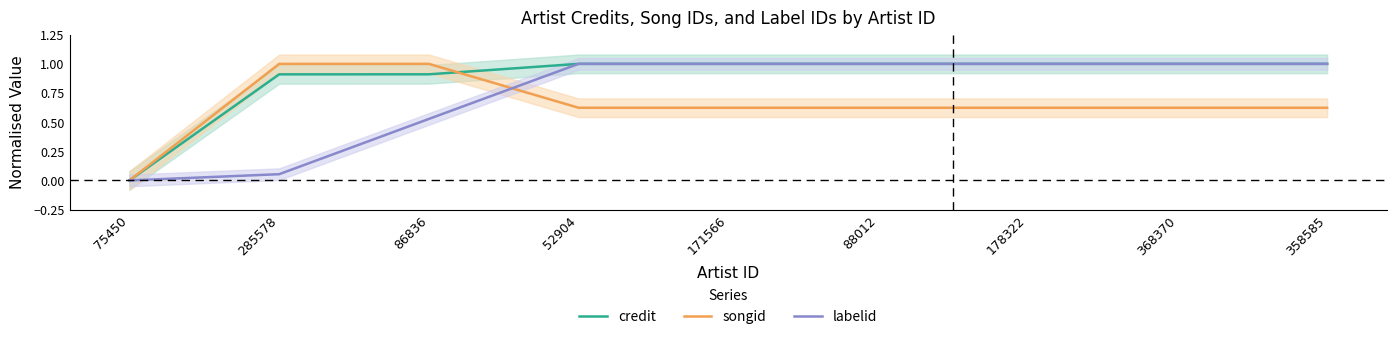

True or false: credit has more than 1 interior local peaks.

False